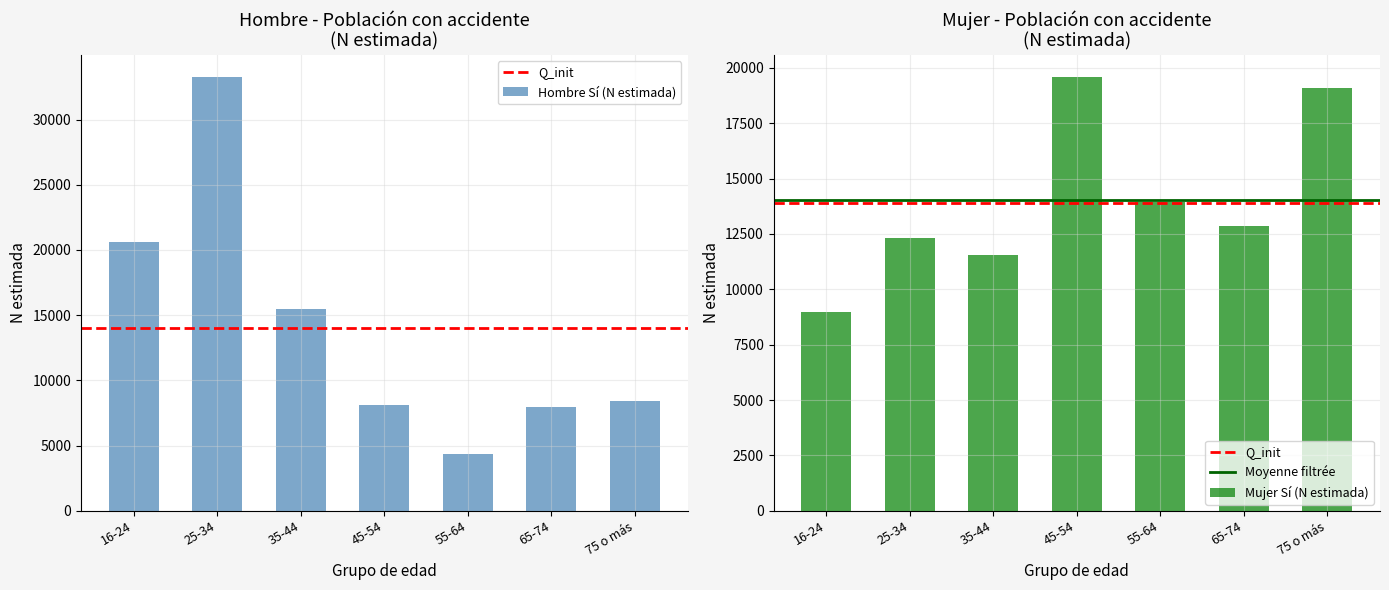

At 55-64, list the series in order from largest to smallest.

Mujer Sí (N estimada), Hombre Sí (N estimada)